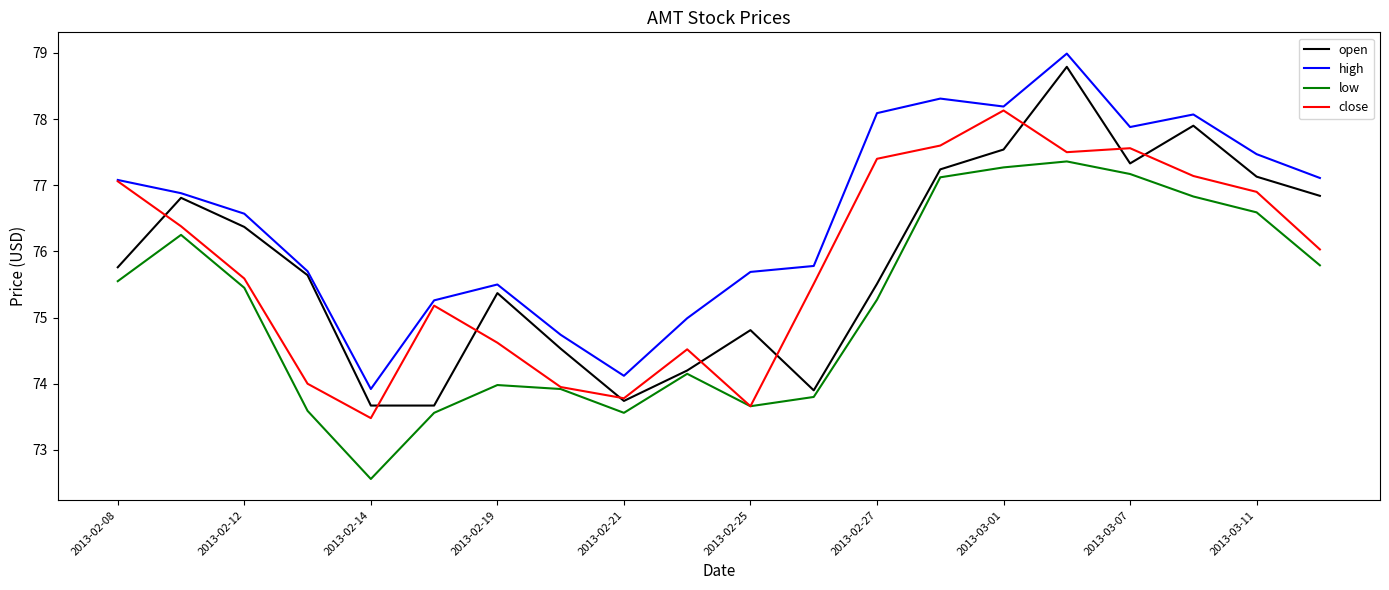

What is the minimum value for close?

73.5